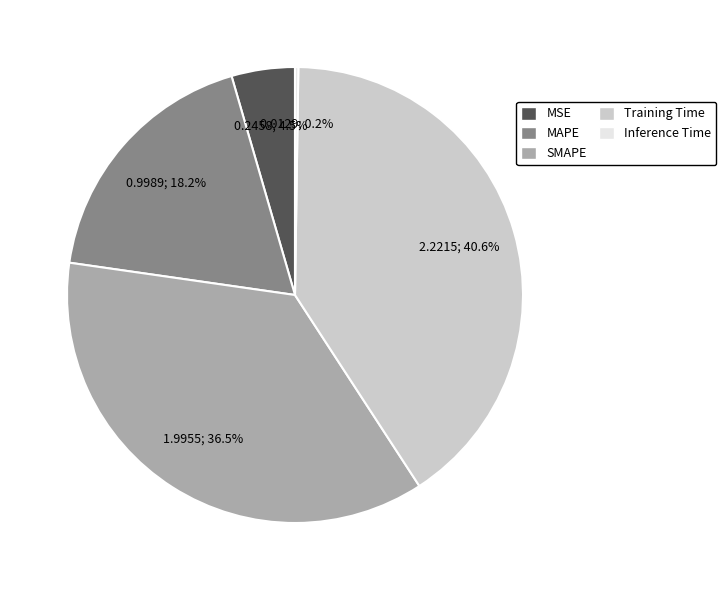

Combined, do MAPE and MSE account for over 50%?

No